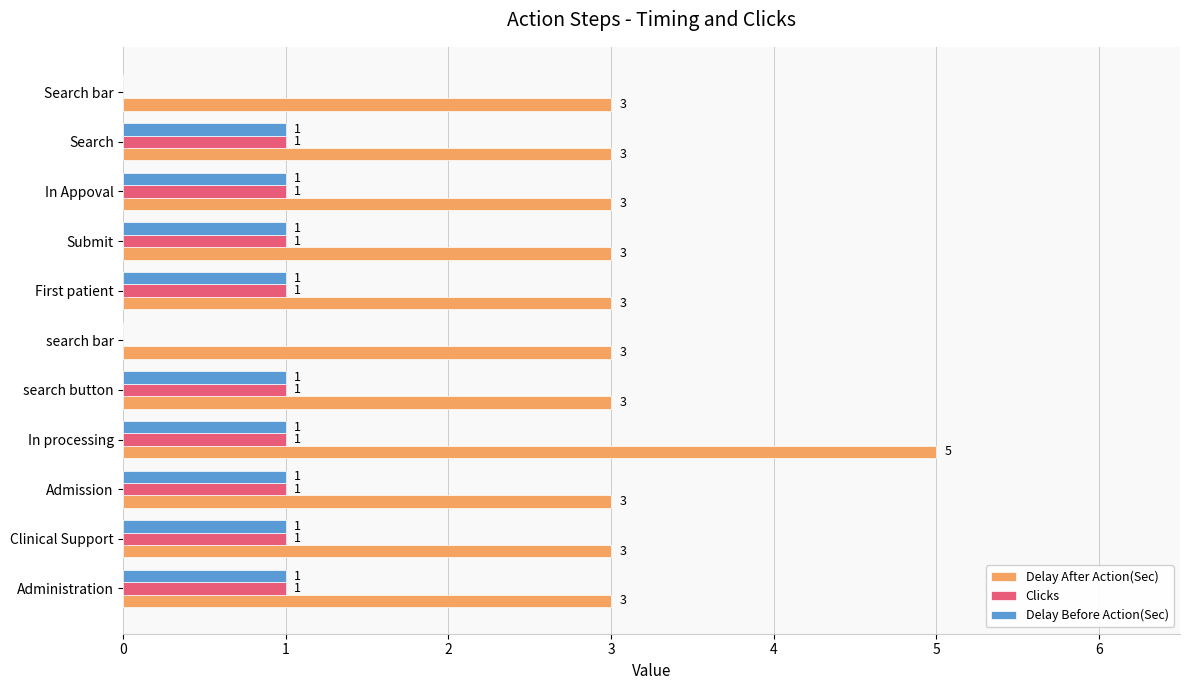

The Delay Before Action(Sec) series shows 1 at search button. True or false?

True